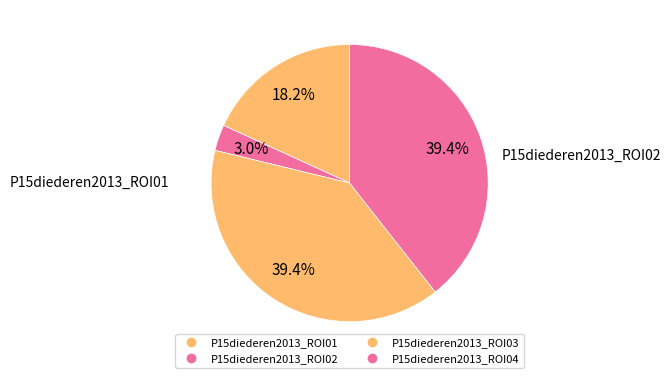

Approximately how many times larger is the value at P15diederen2013_ROI04 compared to P15diederen2013_ROI02?

13.0